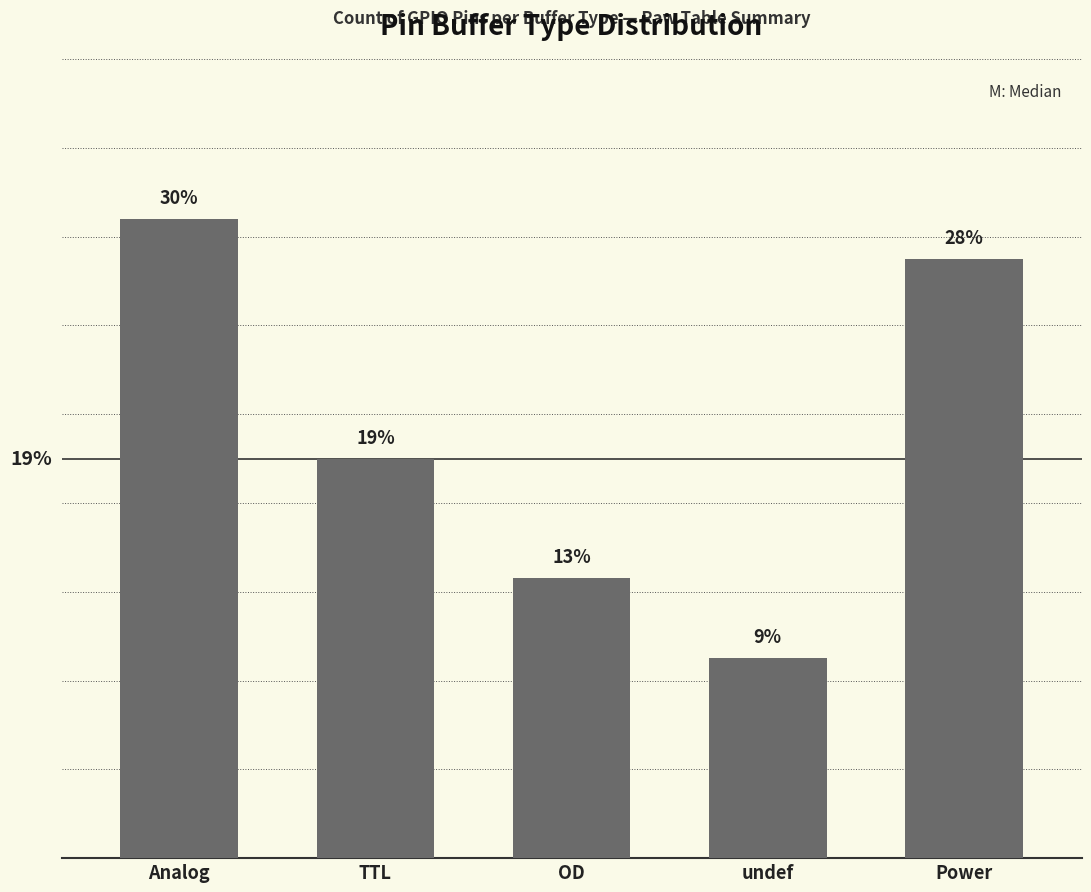

Are the bars horizontal?

No